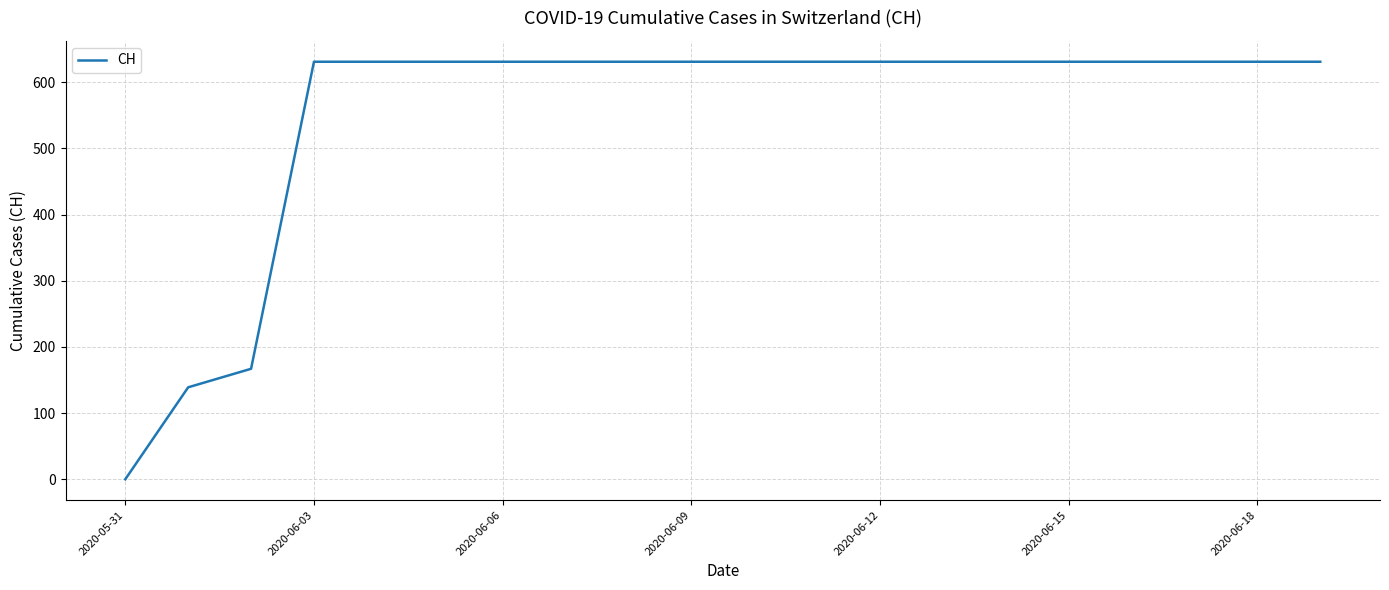

Reading left to right, what are all the values shown in this chart?

0	139	167	631	631	631	631	631	631	631	631	631	631	631	631	631	631	631	631	631